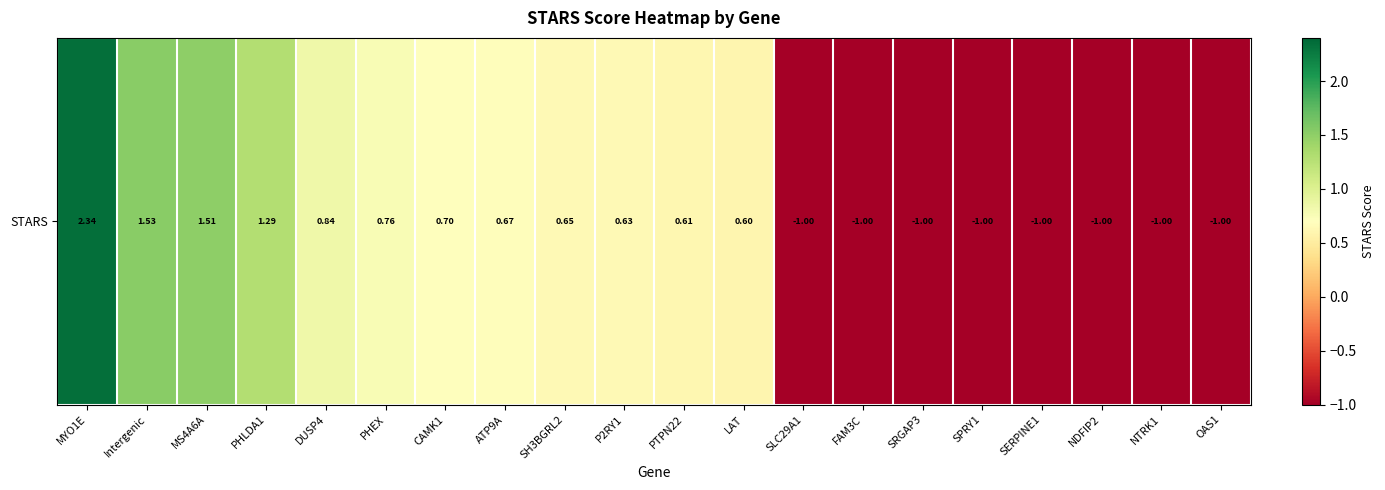

List the labels in order of value, smallest first.

SLC29A1, FAM3C, SRGAP3, SPRY1, SERPINE1, NDFIP2, NTRK1, OAS1, LAT, PTPN22, P2RY1, SH3BGRL2, ATP9A, CAMK1, PHEX, DUSP4, PHLDA1, MS4A6A, Intergenic, MYO1E